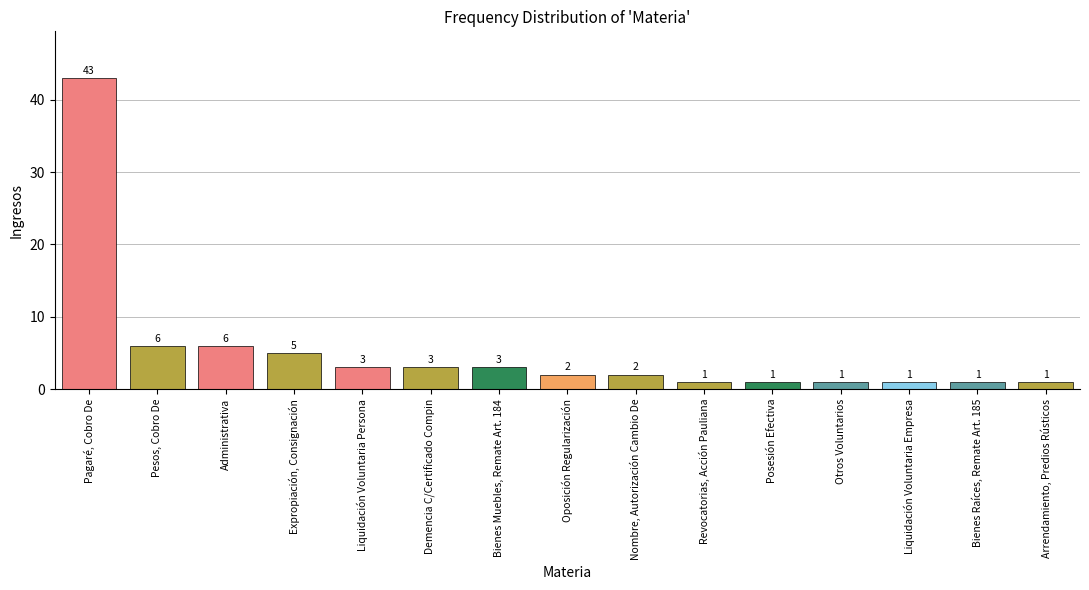

What is the greatest value displayed?

43